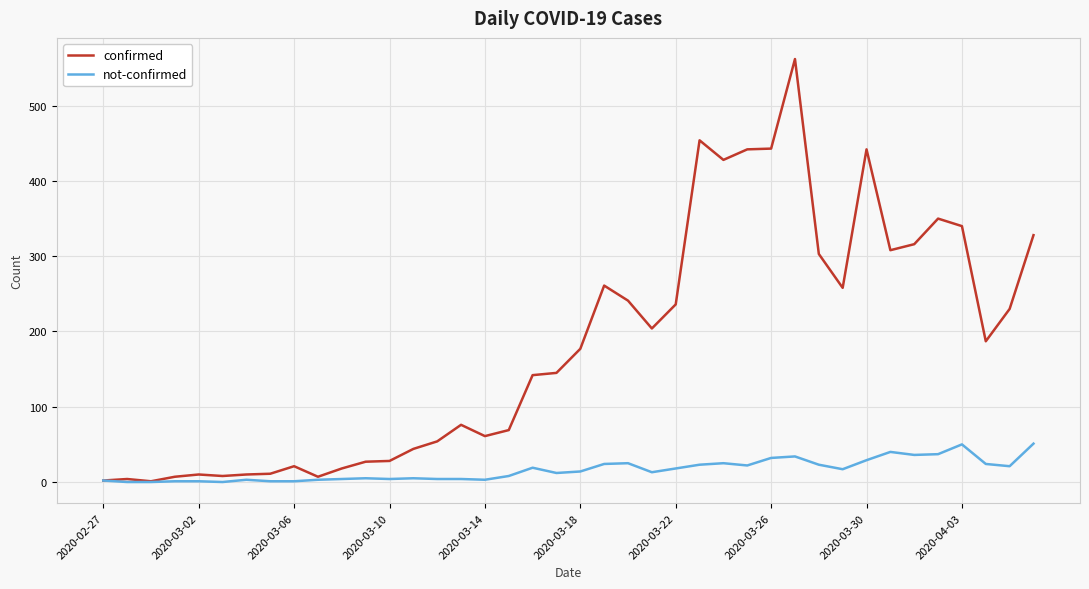

How many lines are shown in the chart?

2